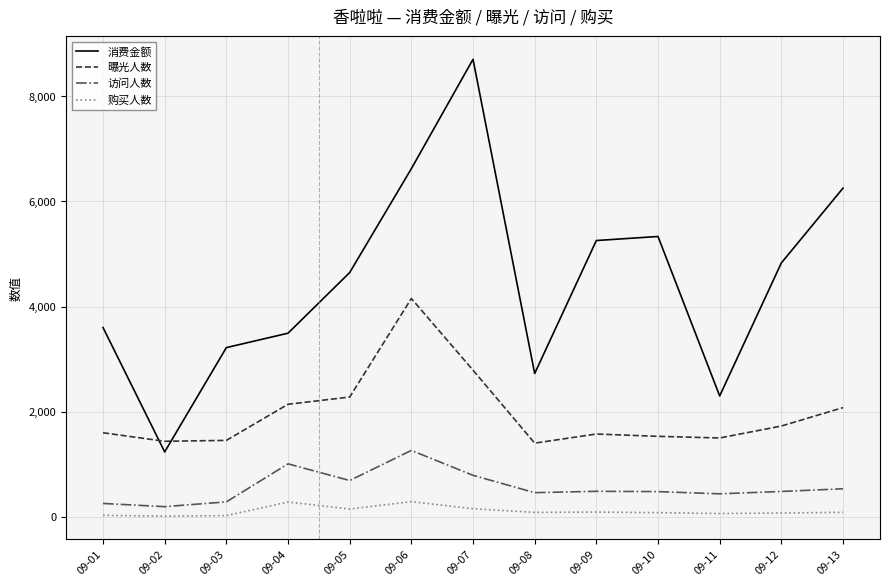

What is the difference between the highest and lowest values at 09-13?

6164